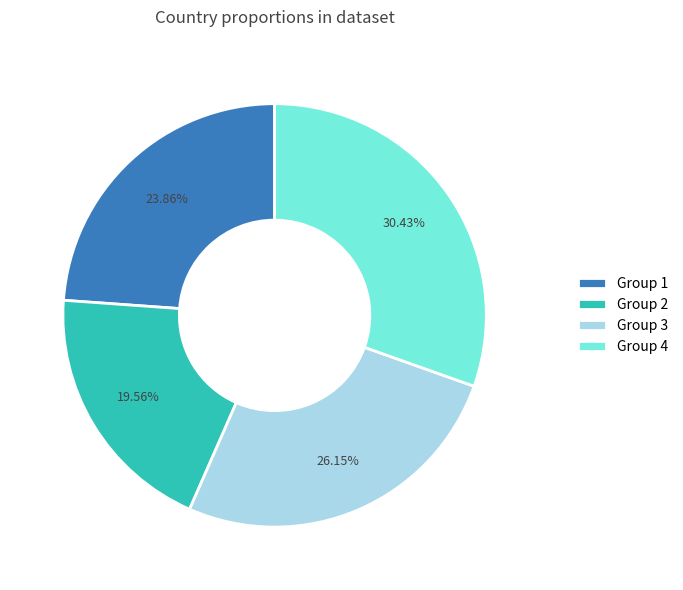

Which has a higher value, Group 3 or Group 4?

Group 4